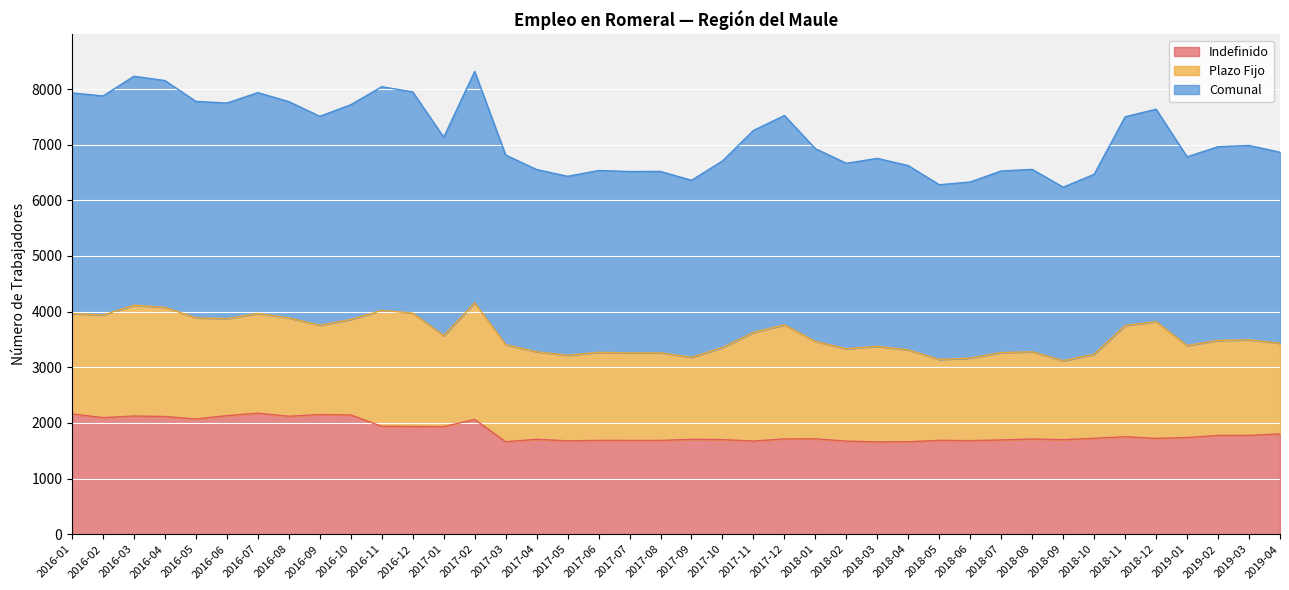

What position from the right is 2016-04?

37